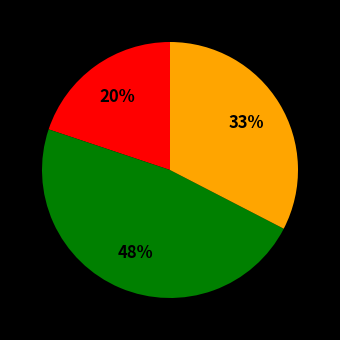

Is there any slice that represents more than half of the pie?

No